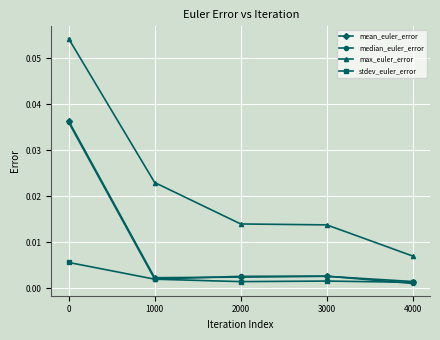

True or false: mean_euler_error and max_euler_error intersect in this chart.

False